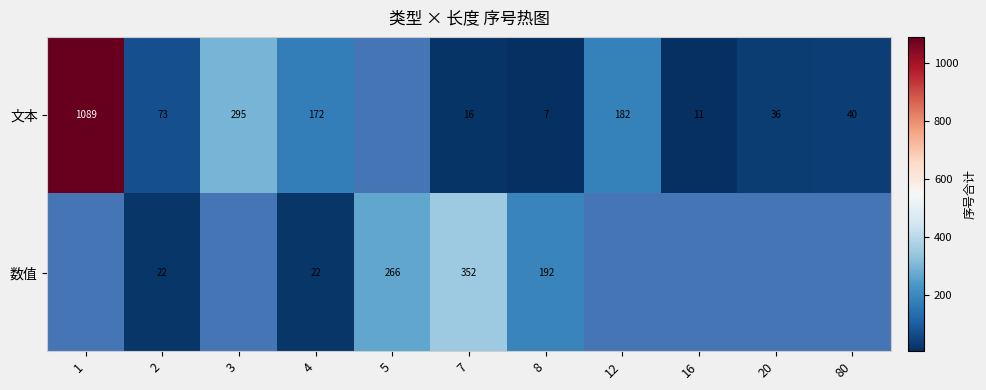

How many categories are shown in the chart?

11